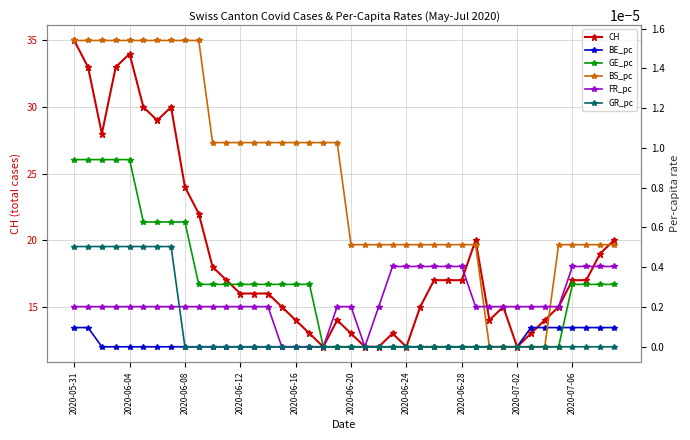

Which series has the largest range (max minus min)?

CH